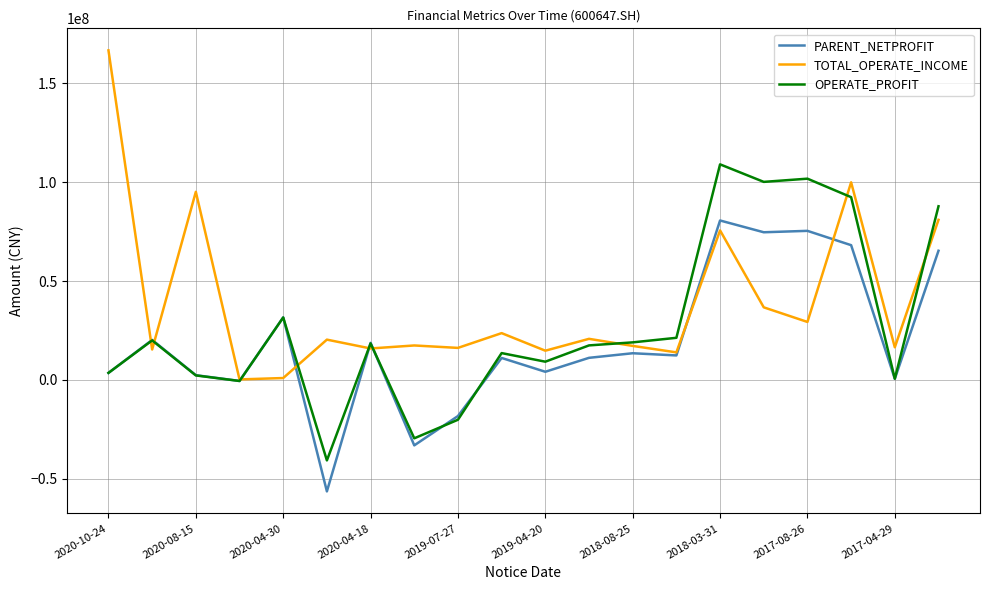

What is the greatest value displayed?

166586830.5